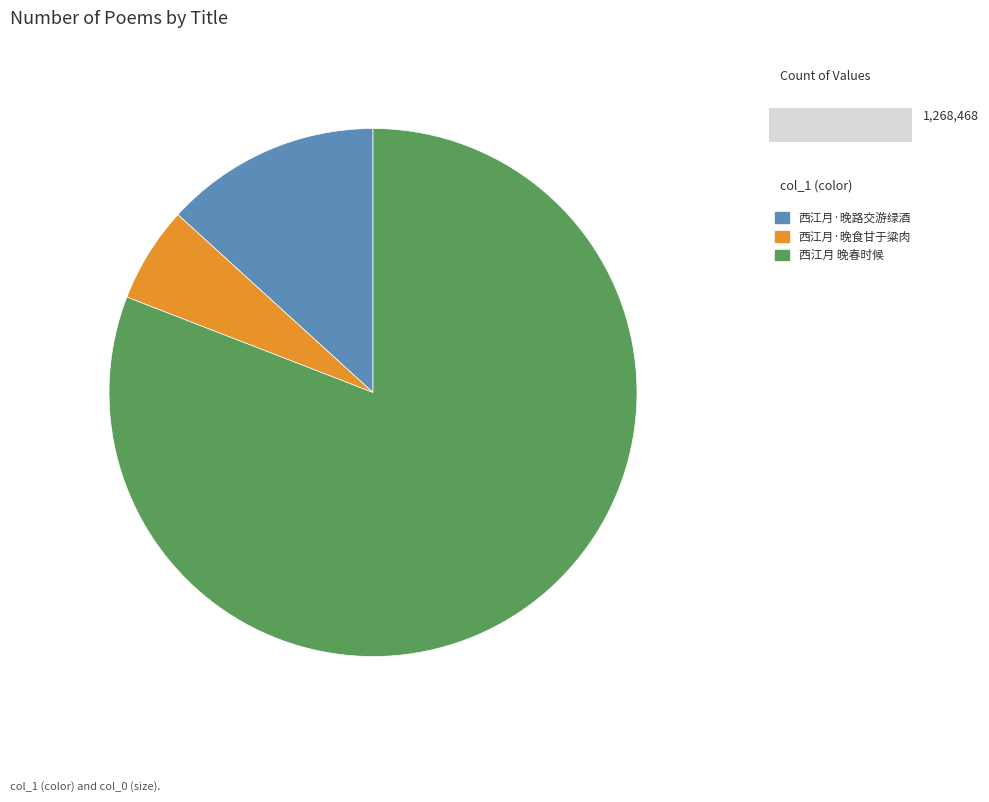

What is the smallest slice in the pie chart?

西江月·晚食甘于粱肉